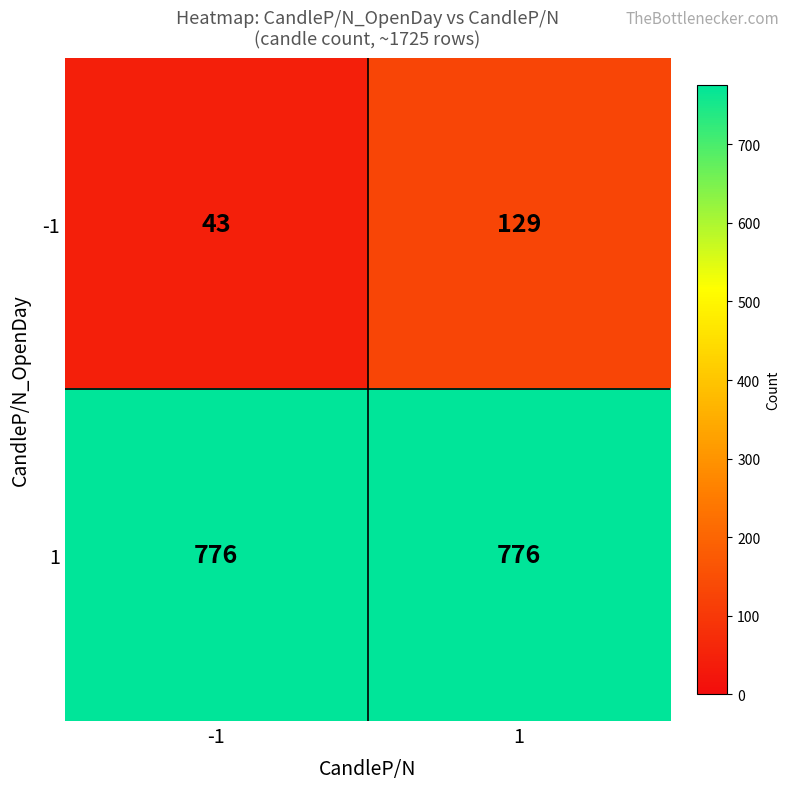

At which category is the sum across all series the highest?

1